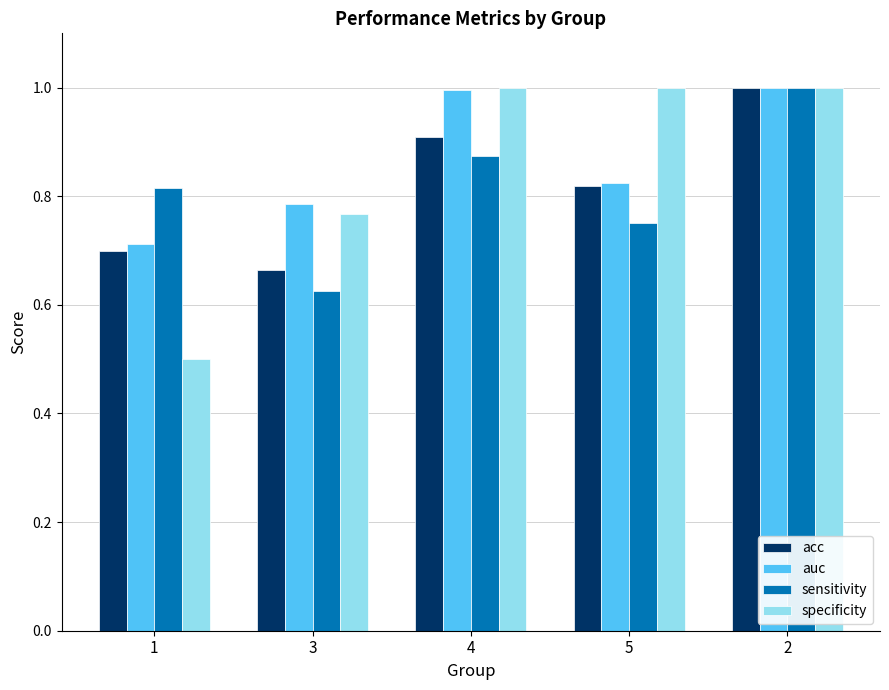

True or false: auc has a value of 1.2 at 3.

False